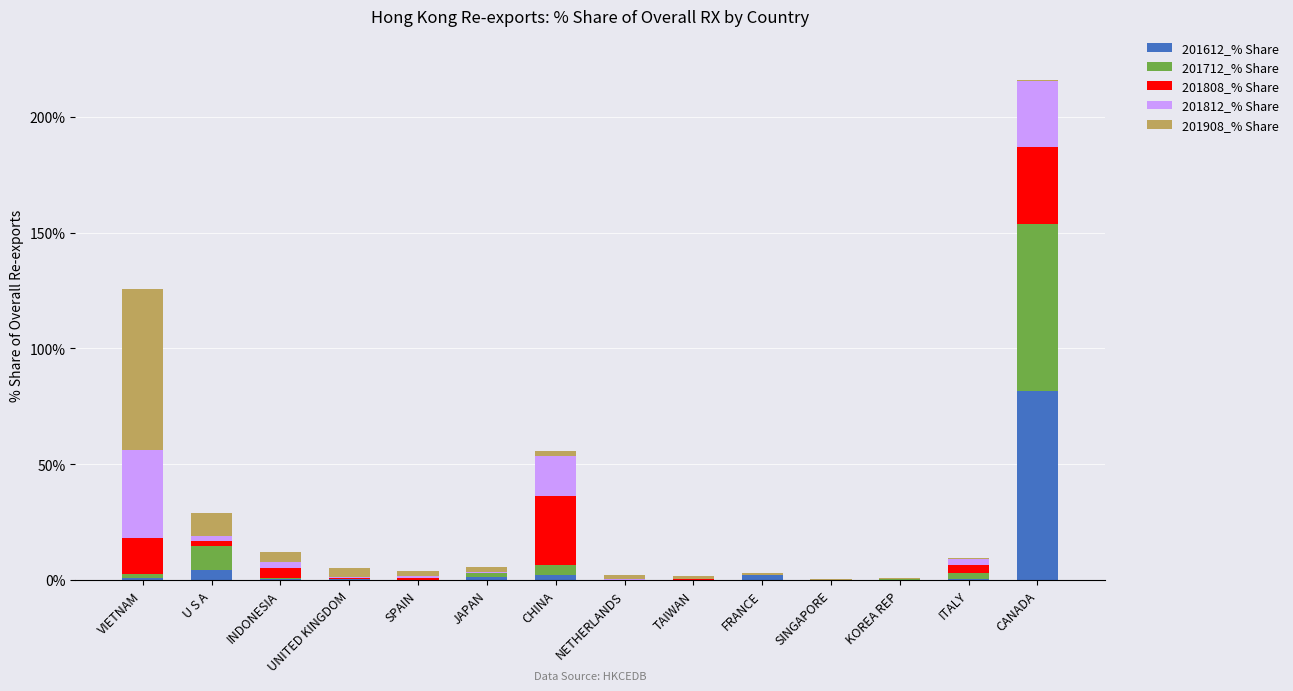

The value of 201612_% Share at CANADA is 48.8. True or false?

False